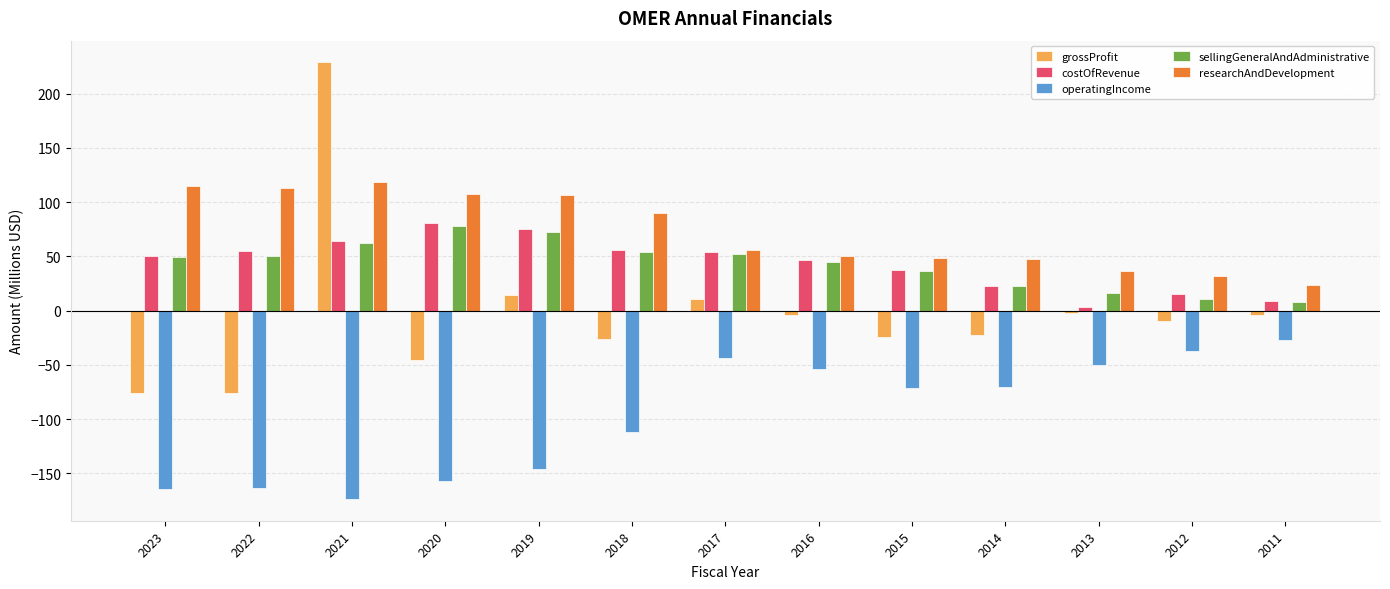

What is the maximum value shown in the chart?

228.6